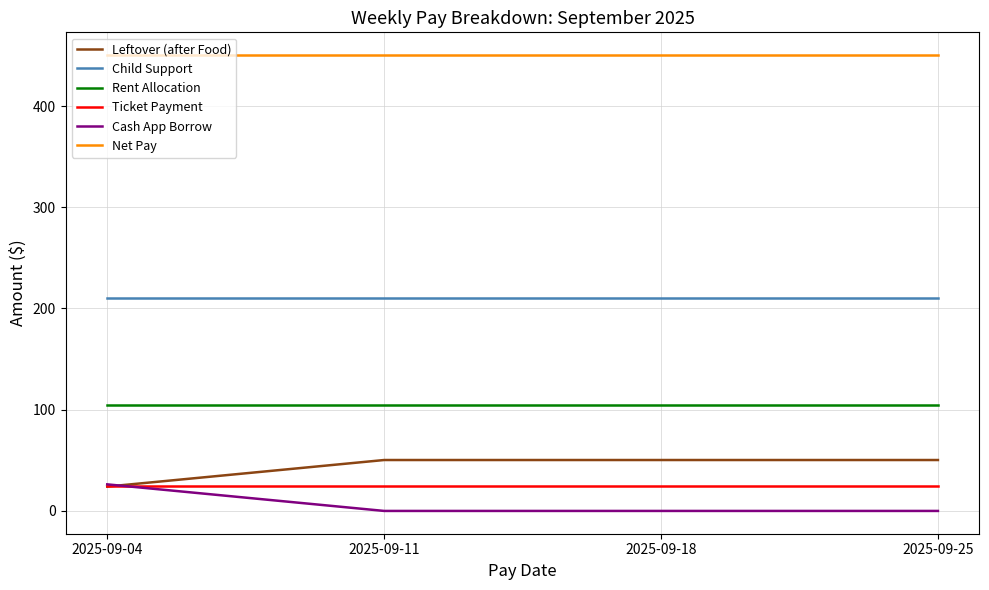

What is the minimum value for Rent Allocation?

105.0